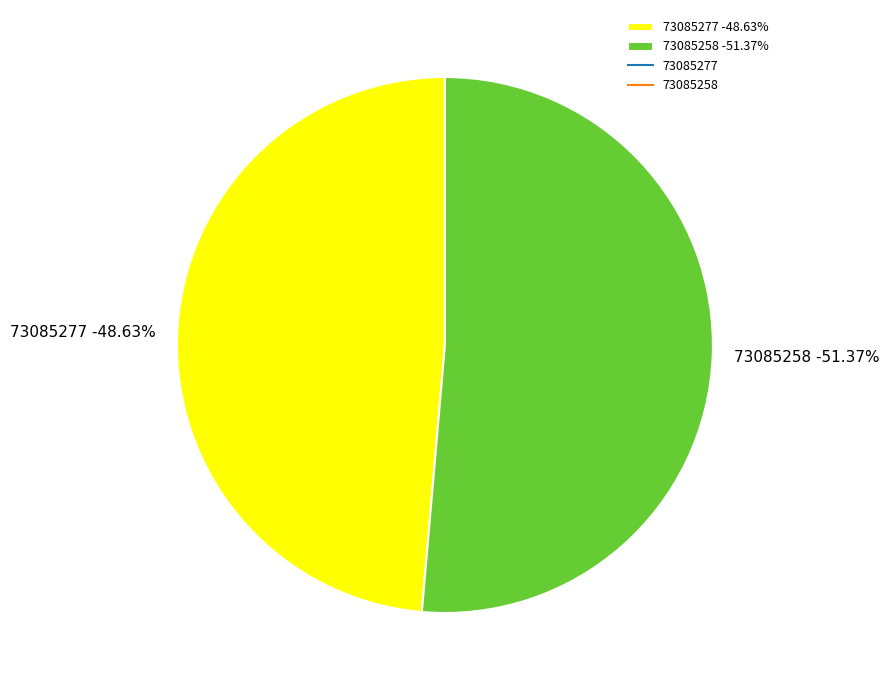

What portion of the pie excludes 73085277?

51.4%